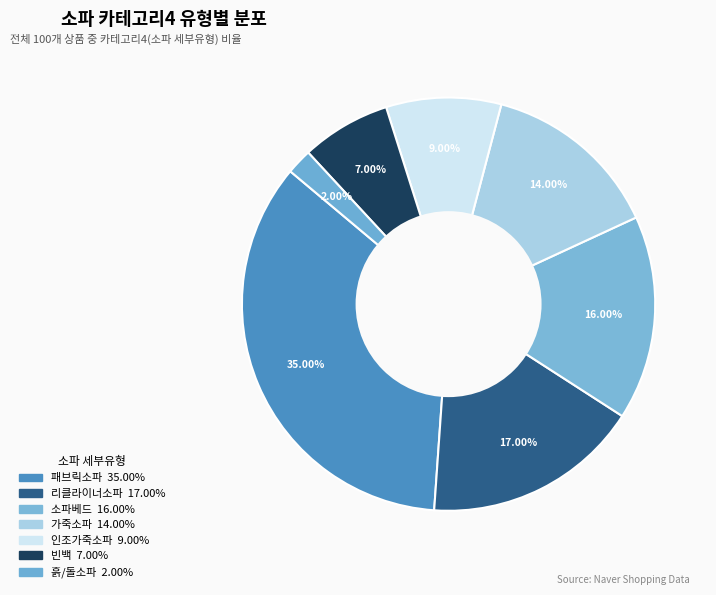

Rank the categories by value from lowest to highest.

흙/돌소파, 빈백, 인조가죽소파, 가죽소파, 소파베드, 리클라이너소파, 패브릭소파